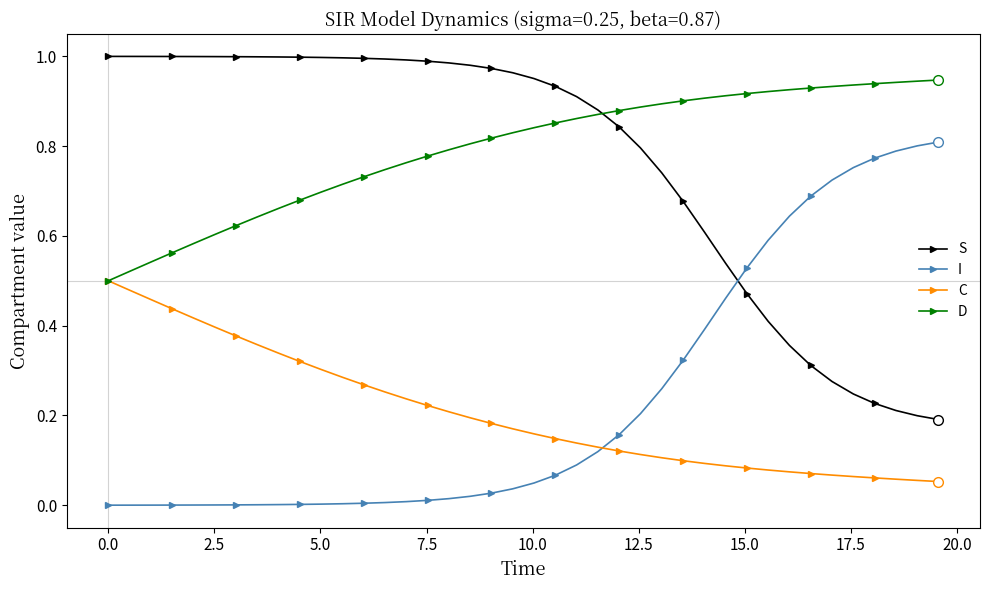

What are all the series names shown in the legend?

S, I, C, D